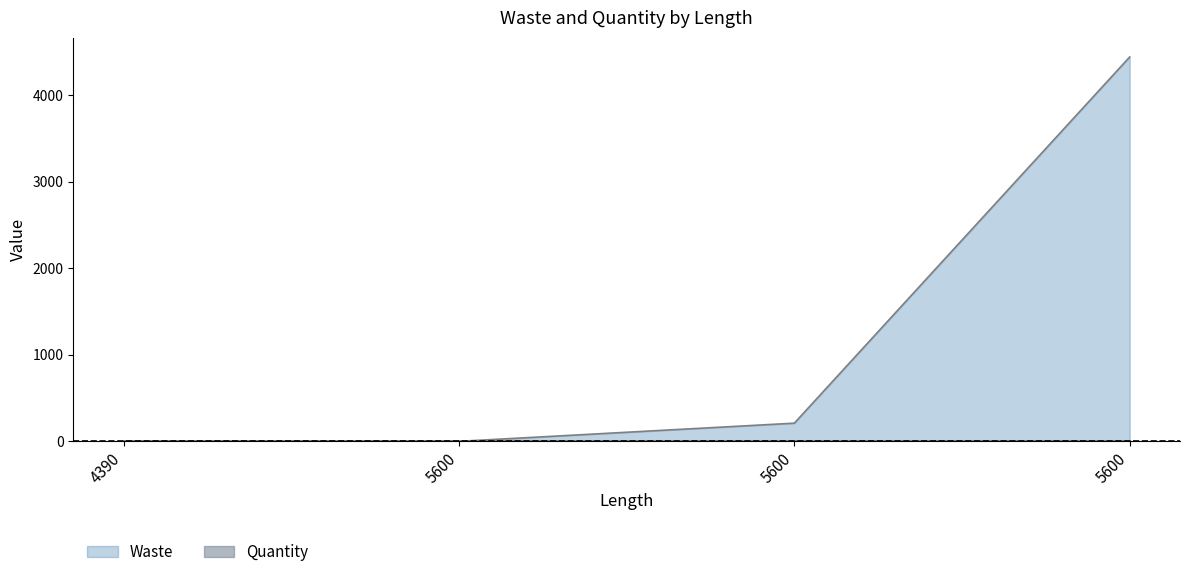

At which category does the chart reach its minimum across all series?

4390